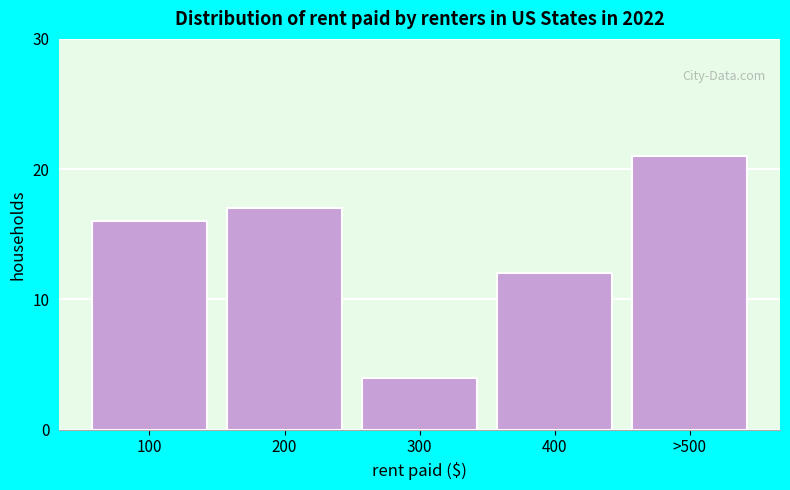

Reading left to right, what are all the values shown in this chart?

100=16	200=17	300=4	400=12	>500=21